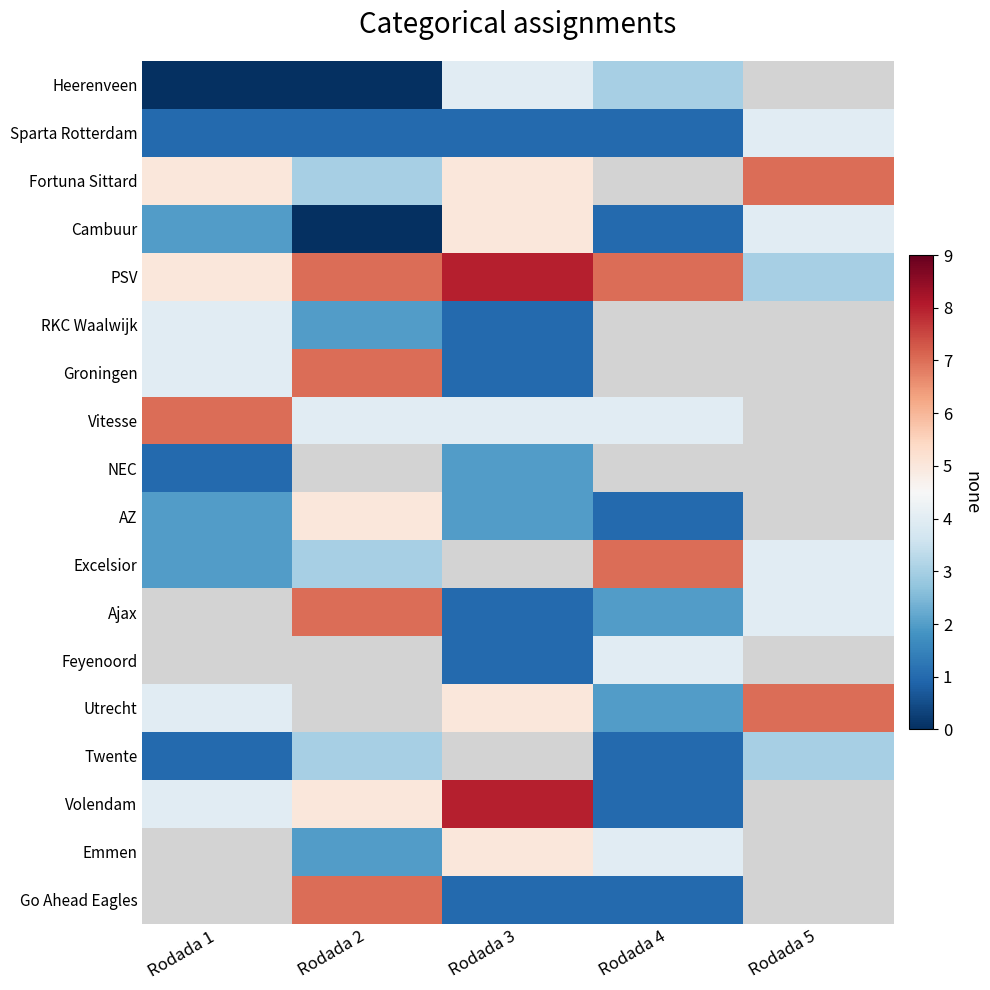

At how many categories does at least one series exceed 4?

5